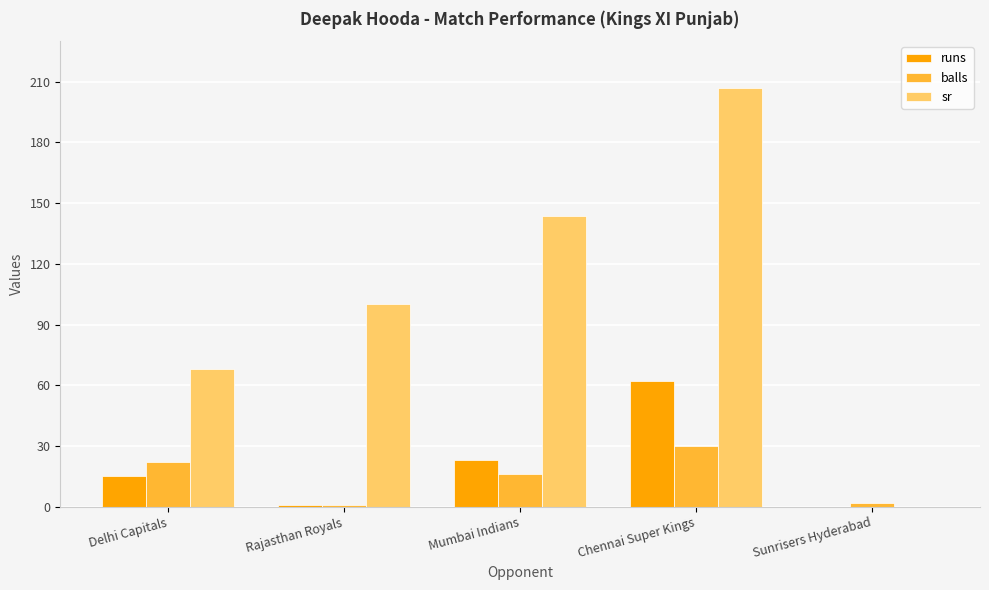

Reading left to right, transcribe all the data shown in this chart.

runs: 15.0	1.0	23.0	62.0	0.0
balls: 22.0	1.0	16.0	30.0	2.0
sr: 68.2	100.0	143.8	206.7	0.0